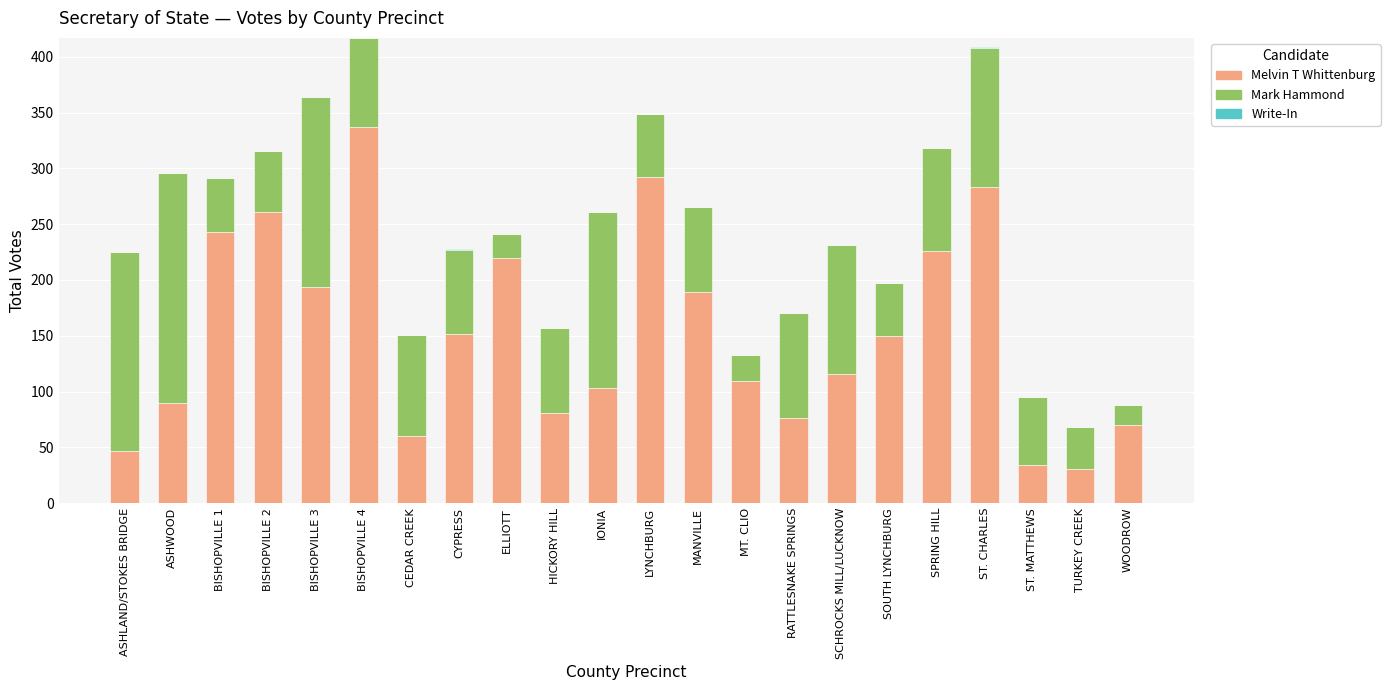

What is the sum of all Melvin T Whittenburg values?

3364